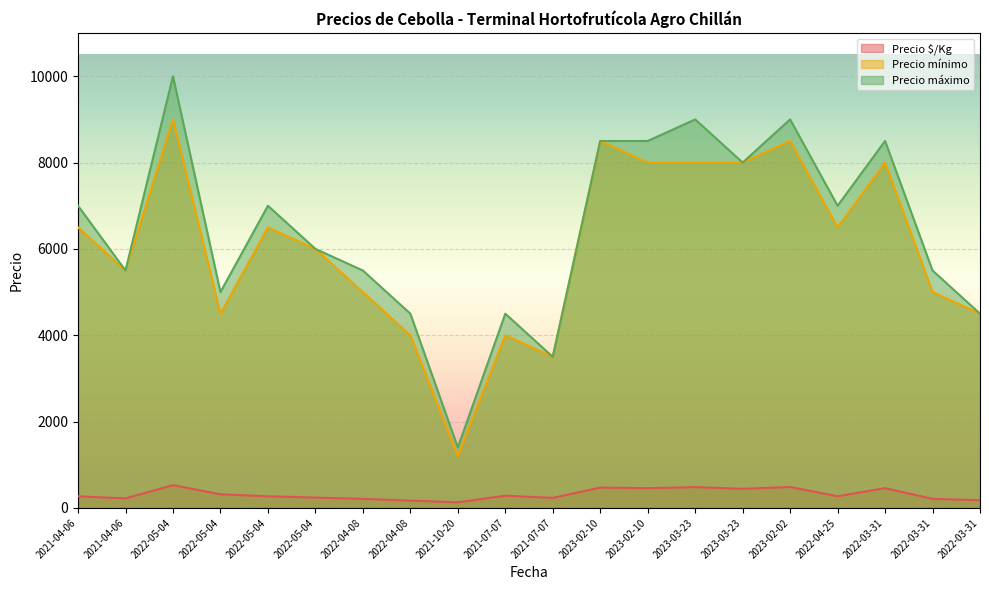

What is the difference between the maximum and minimum values in the Precio máximo series?

8600